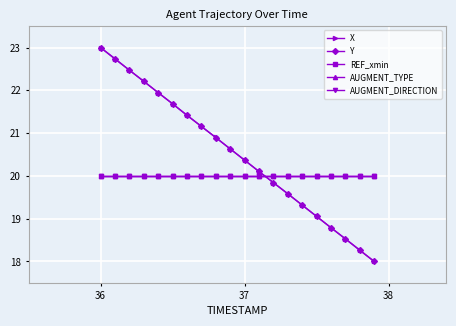

Reading right to left, extract all data points from this chart.

X: 18.0	18.3	18.5	18.8	19.1	19.3	19.6	19.8	20.1	20.4	20.6	20.9	21.2	21.4	21.7	21.9	22.2	22.5	22.7	23.0
Y: 18.0	18.3	18.5	18.8	19.1	19.3	19.6	19.8	20.1	20.4	20.6	20.9	21.2	21.4	21.7	21.9	22.2	22.5	22.7	23.0
REF_xmin: 20.0	20.0	20.0	20.0	20.0	20.0	20.0	20.0	20.0	20.0	20.0	20.0	20.0	20.0	20.0	20.0	20.0	20.0	20.0	20.0
AUGMENT_TYPE: 20.0	20.0	20.0	20.0	20.0	20.0	20.0	20.0	20.0	20.0	20.0	20.0	20.0	20.0	20.0	20.0	20.0	20.0	20.0	20.0
AUGMENT_DIRECTION: 20.0	20.0	20.0	20.0	20.0	20.0	20.0	20.0	20.0	20.0	20.0	20.0	20.0	20.0	20.0	20.0	20.0	20.0	20.0	20.0